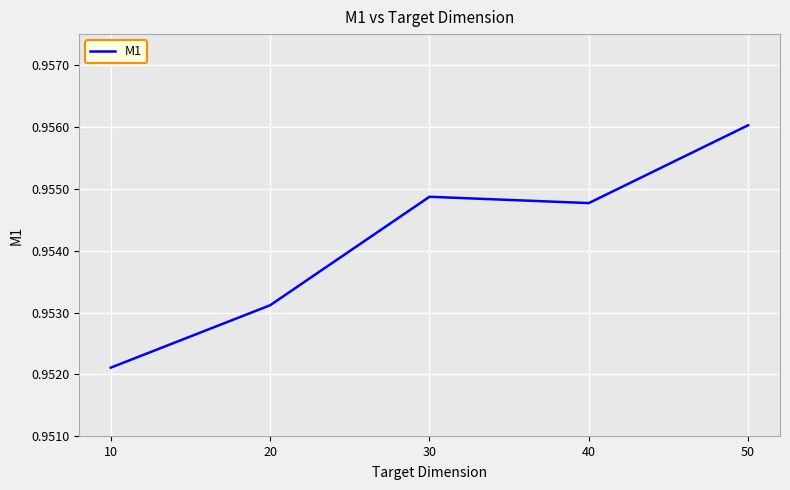

Which category has the highest value across all series?

50